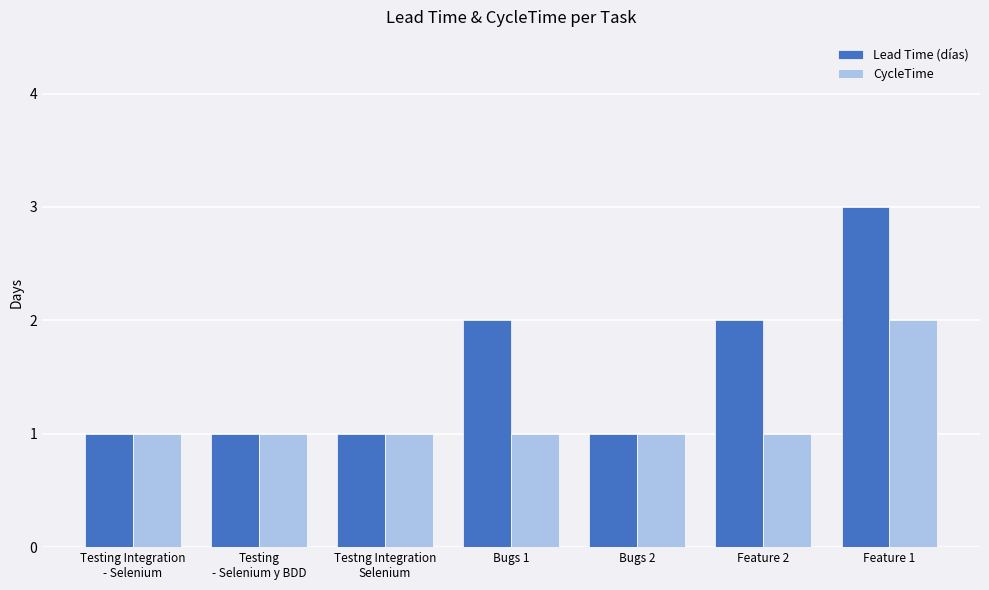

Between Testing Integration
- Selenium and Bugs 1, which series saw the biggest shift?

Lead Time (días)